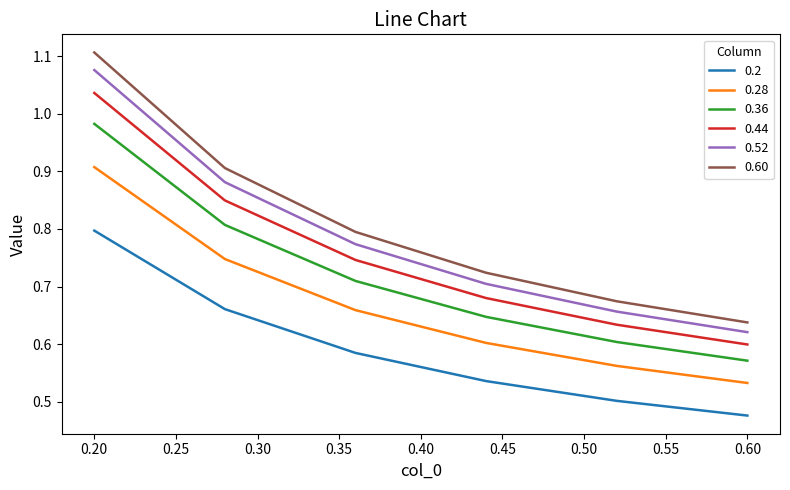

Which series has the largest range (max minus min)?

0.60